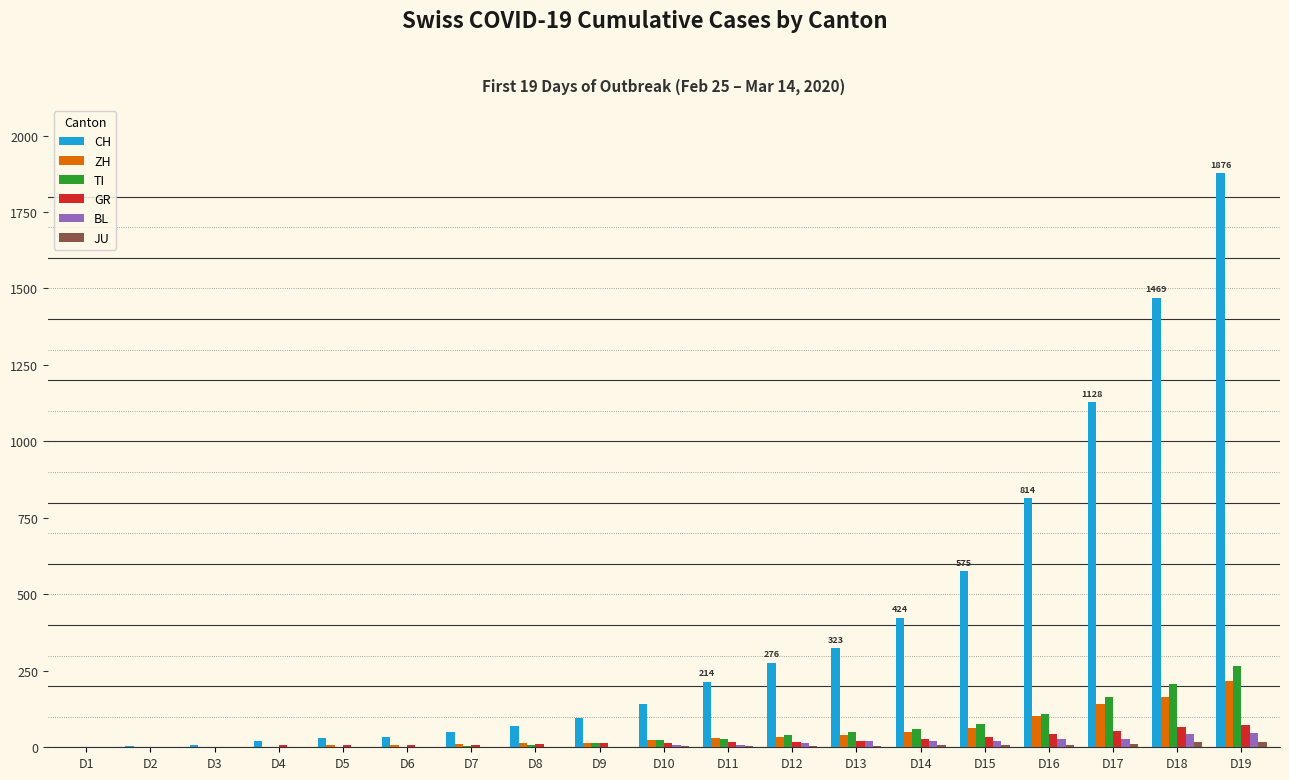

What is the total value across all series at D18?

1962